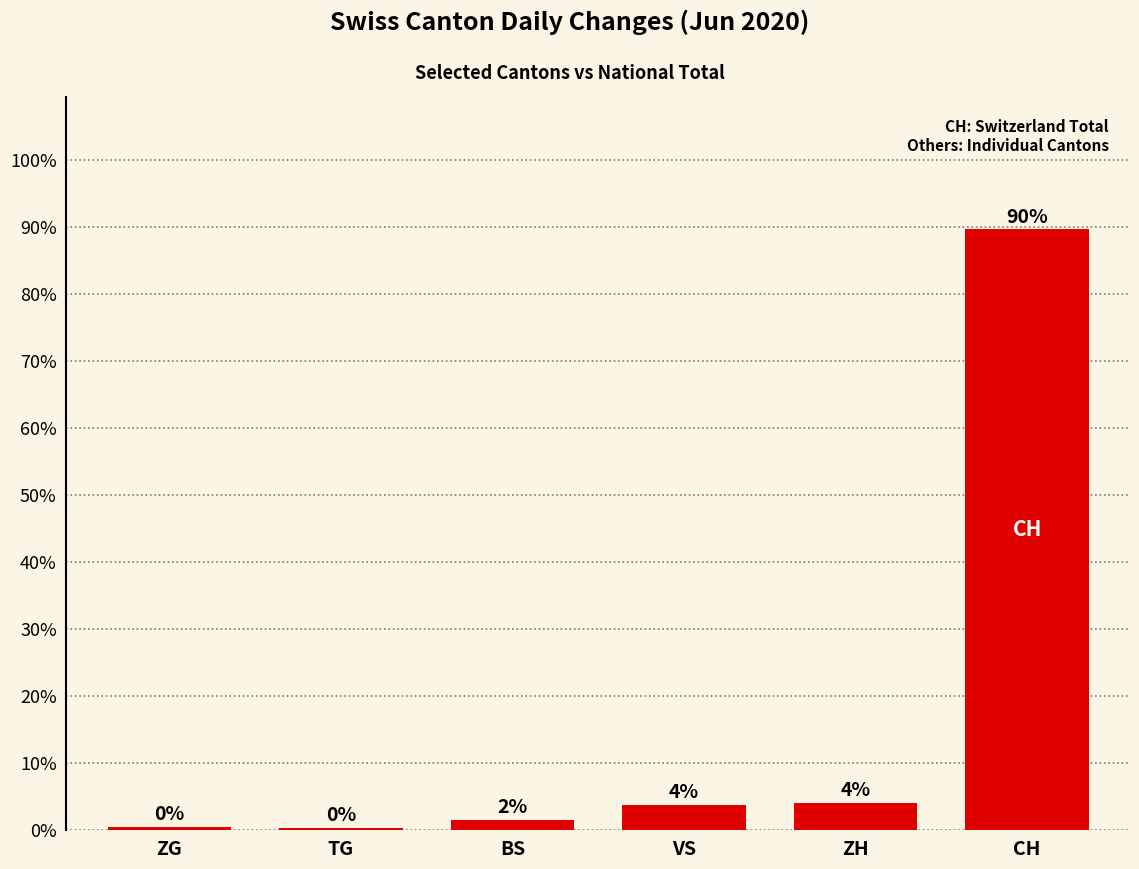

List the labels in order of value, largest first.

CH, ZH, VS, BS, ZG, TG